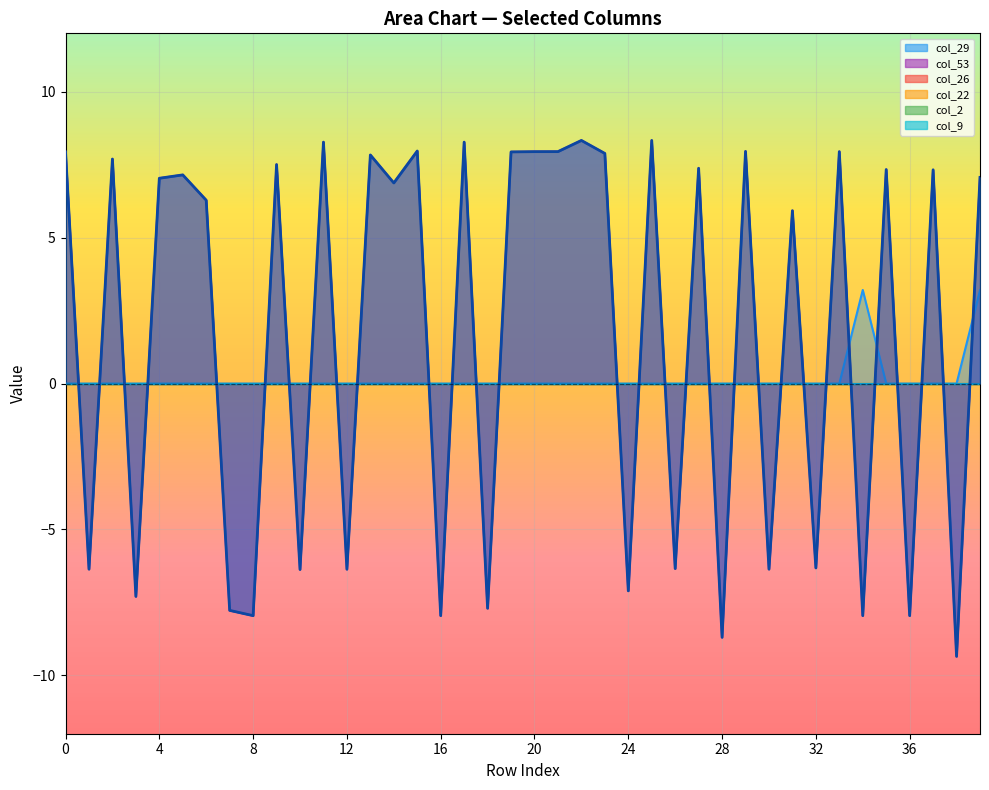

List the series in order of their peak value, lowest first.

col_26, col_22, col_2, col_9, col_29, col_53